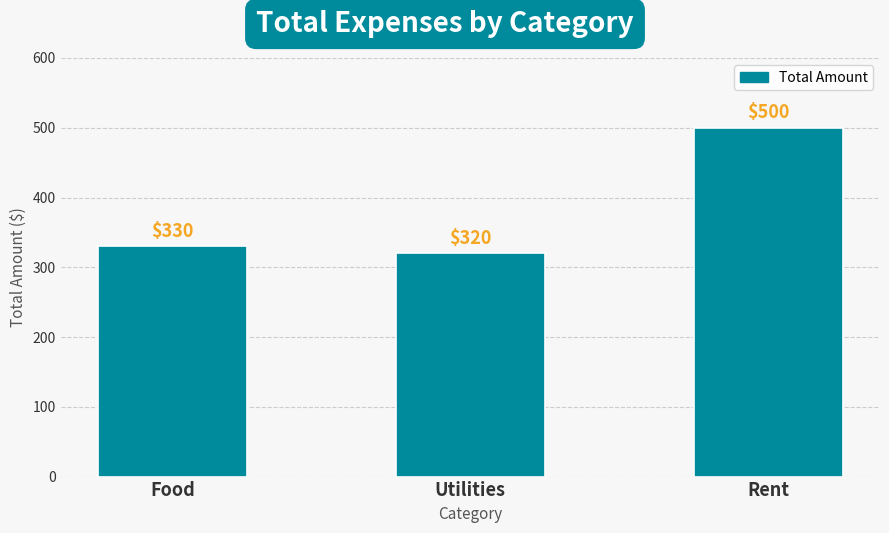

What is the difference between the maximum and minimum values?

180